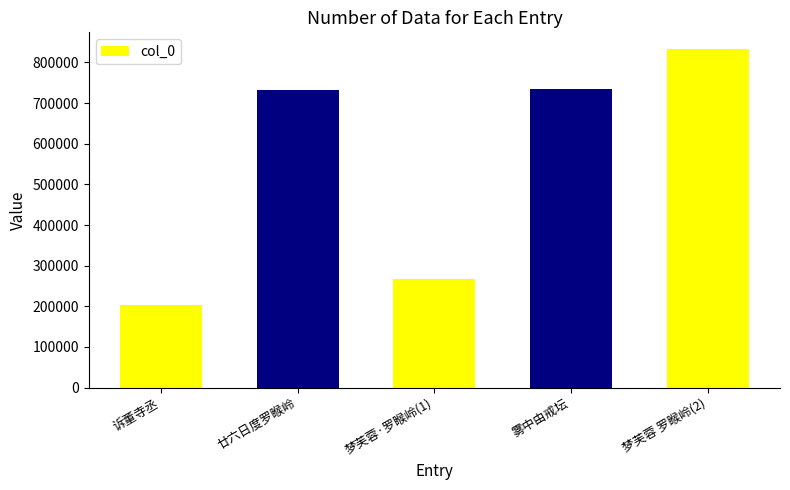

What is the value of the 3rd bar from the left?

267277